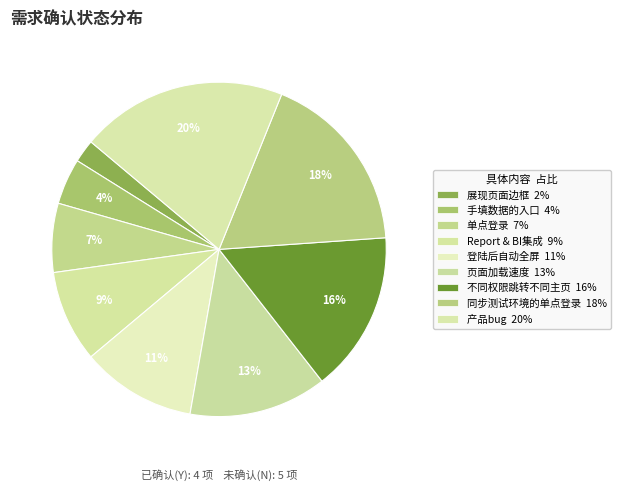

Is it true that 展现页面边框 is 2% of the pie?

True